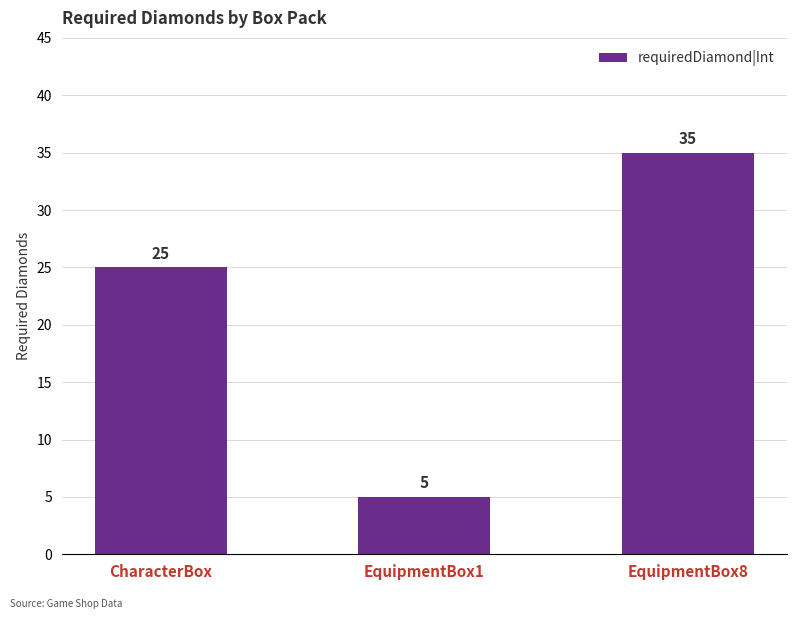

Is it true that the value at EquipmentBox8 is 50?

False